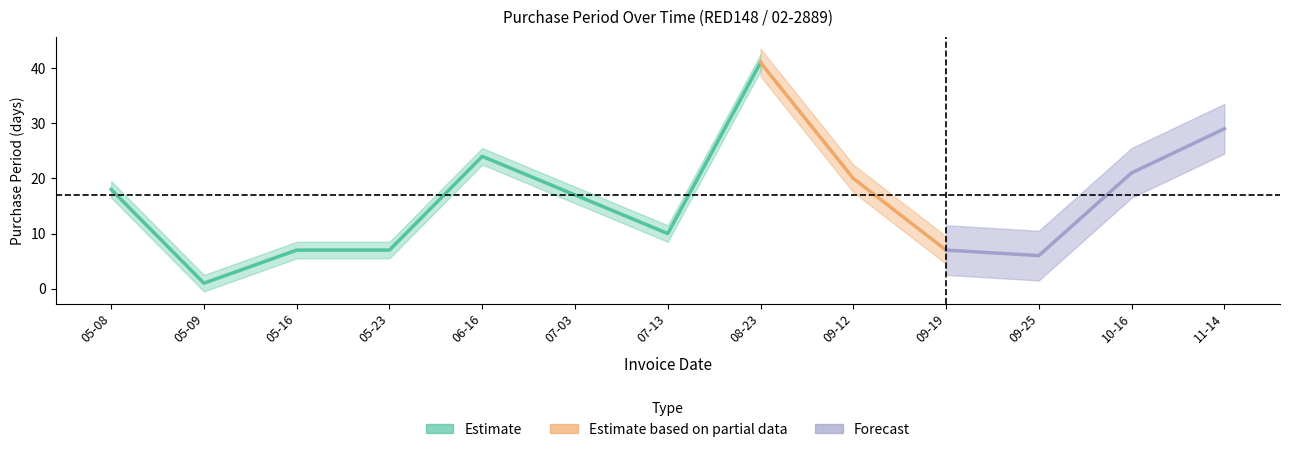

Reading left to right, list all the values displayed in this chart.

2017-05-08=18	2017-05-09=1	2017-05-16=7	2017-05-23=7	2017-06-16=24	2017-07-03=17	2017-07-13=10	2017-08-23=41	2017-09-12=20	2017-09-19=7	2017-09-25=6	2017-10-16=21	2017-11-14=29